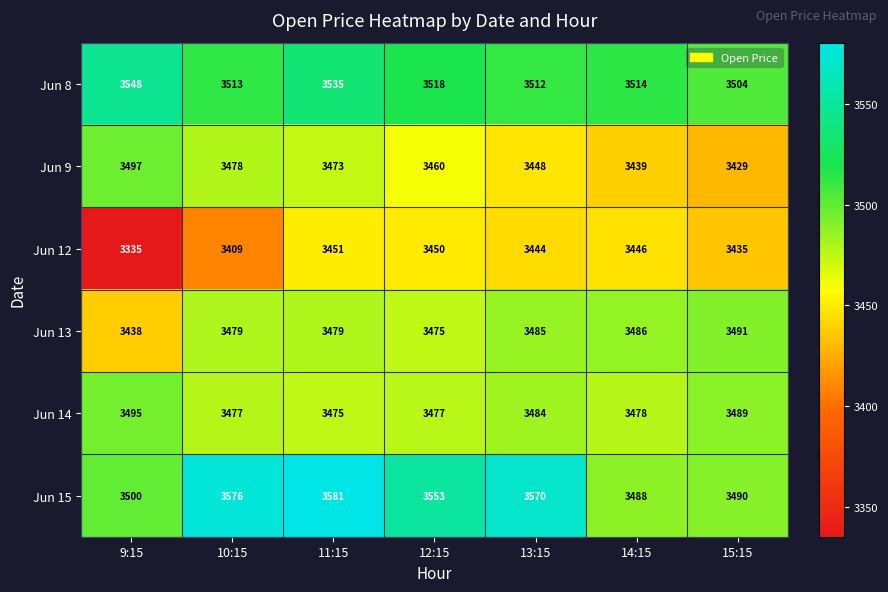

What is the difference between the highest and lowest values at 11:15?

130